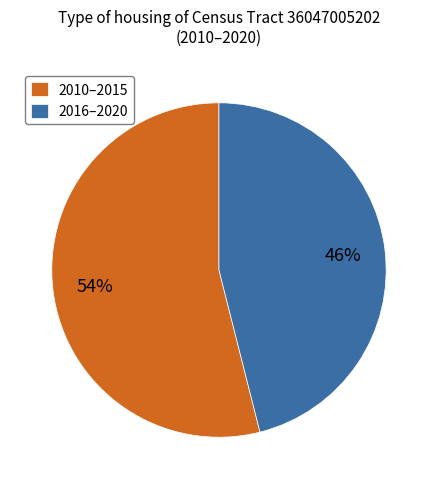

How many segments does this pie chart have?

2